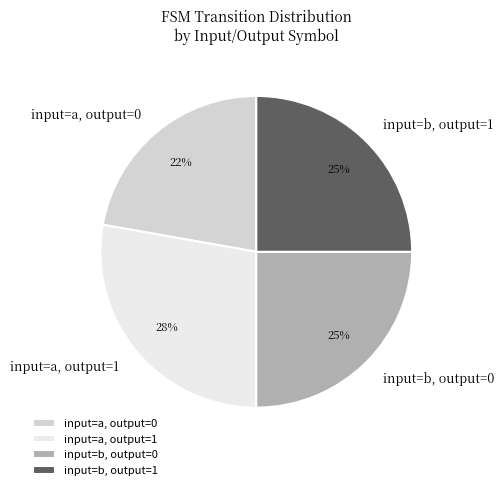

What percentage is the input=b, output=1 slice, to the nearest percent?

25%